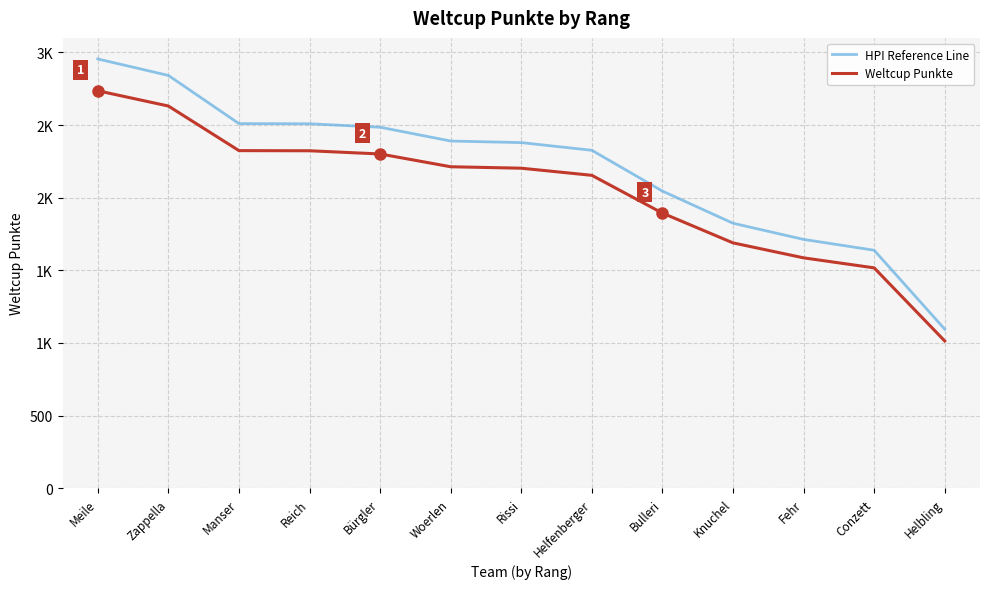

Is this an area chart (filled region under the line)?

No